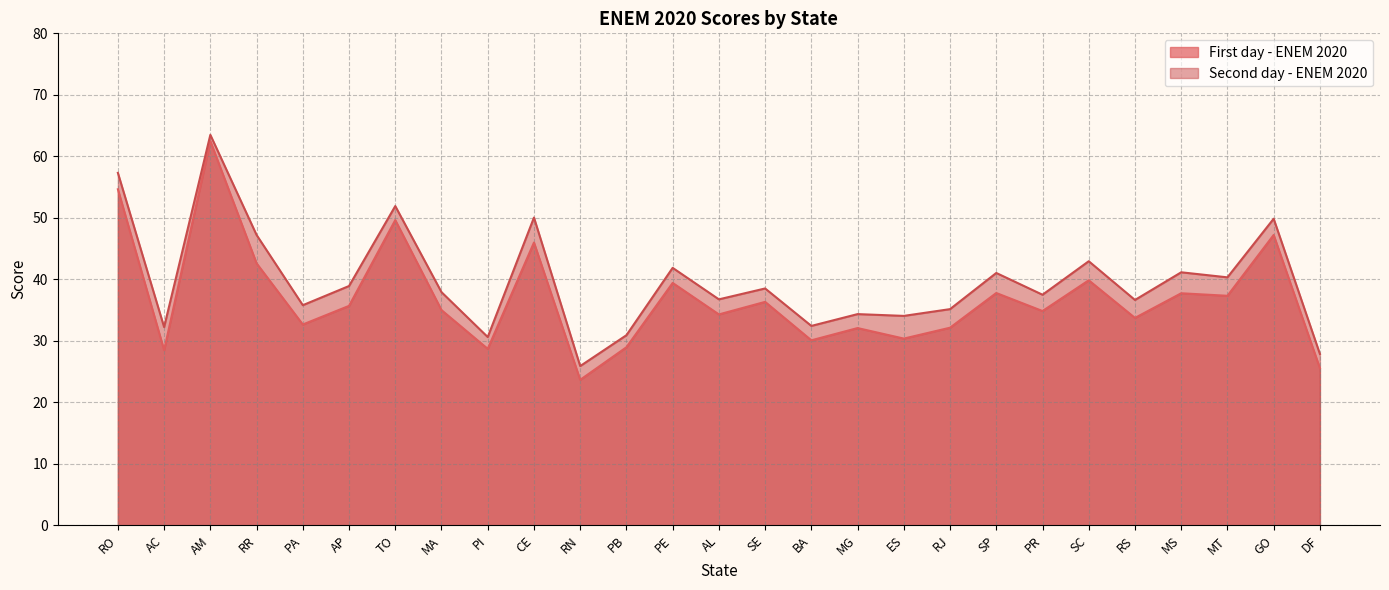

What is the value of the Second day - ENEM 2020 point at the 5th from the left?

35.8